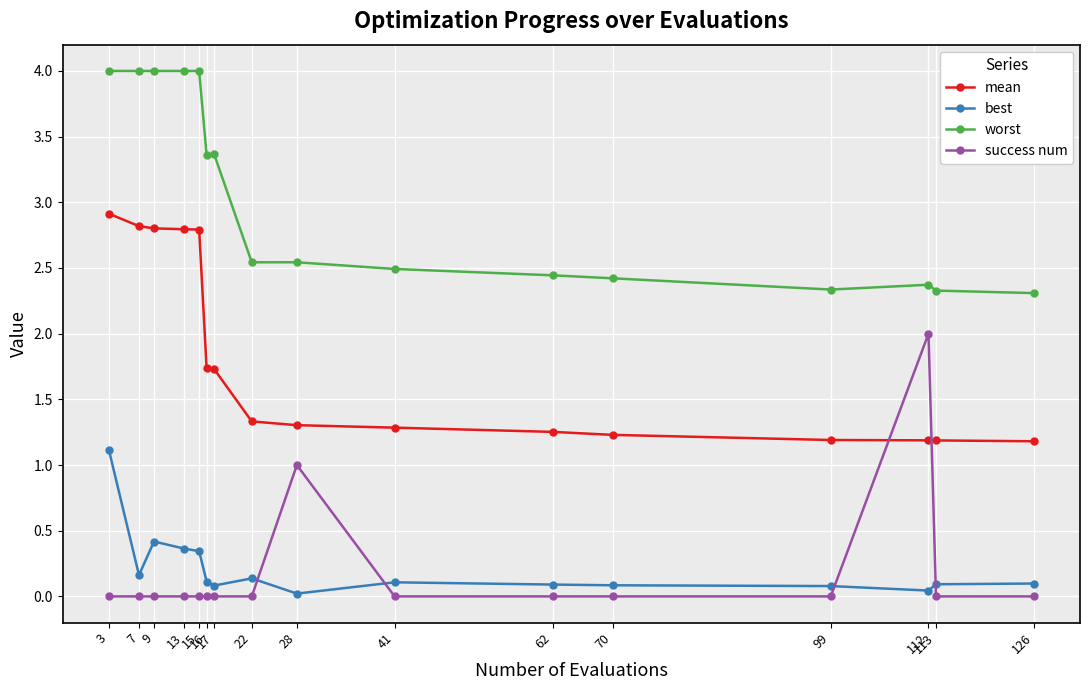

Where is the first local maximum for best?

9